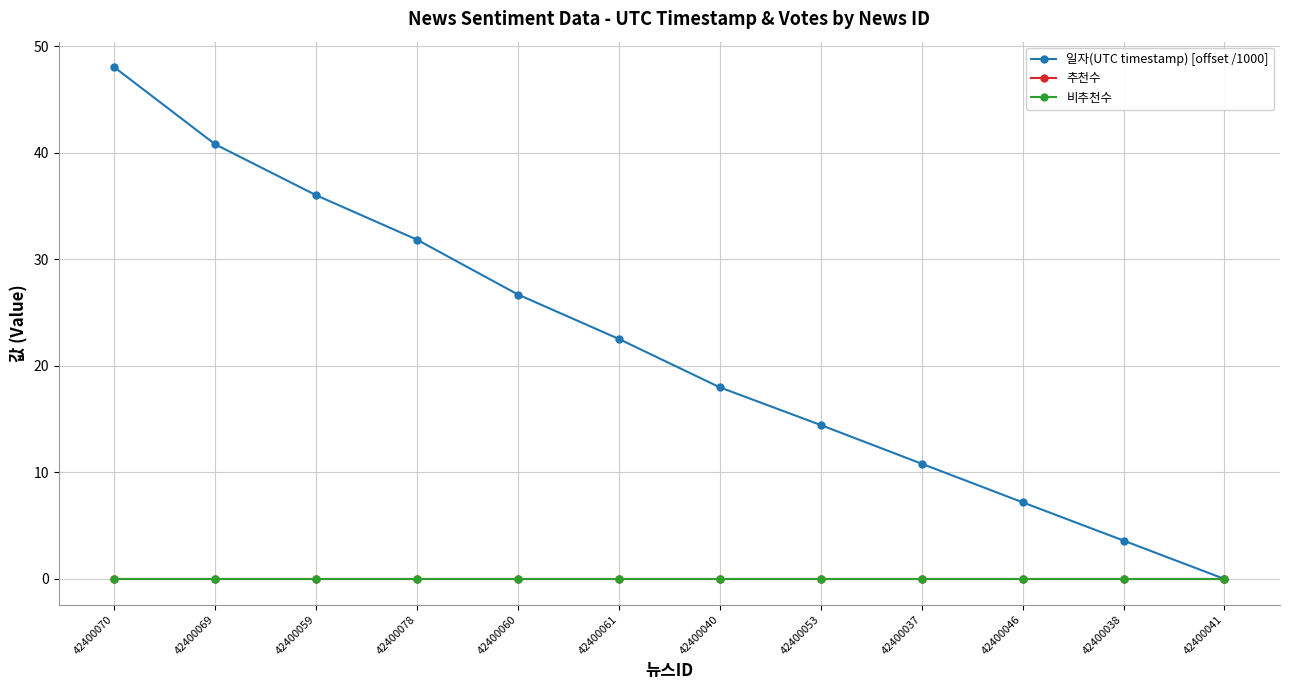

True or false: 추천수 and 일자(UTC timestamp) [offset /1000] intersect in this chart.

False